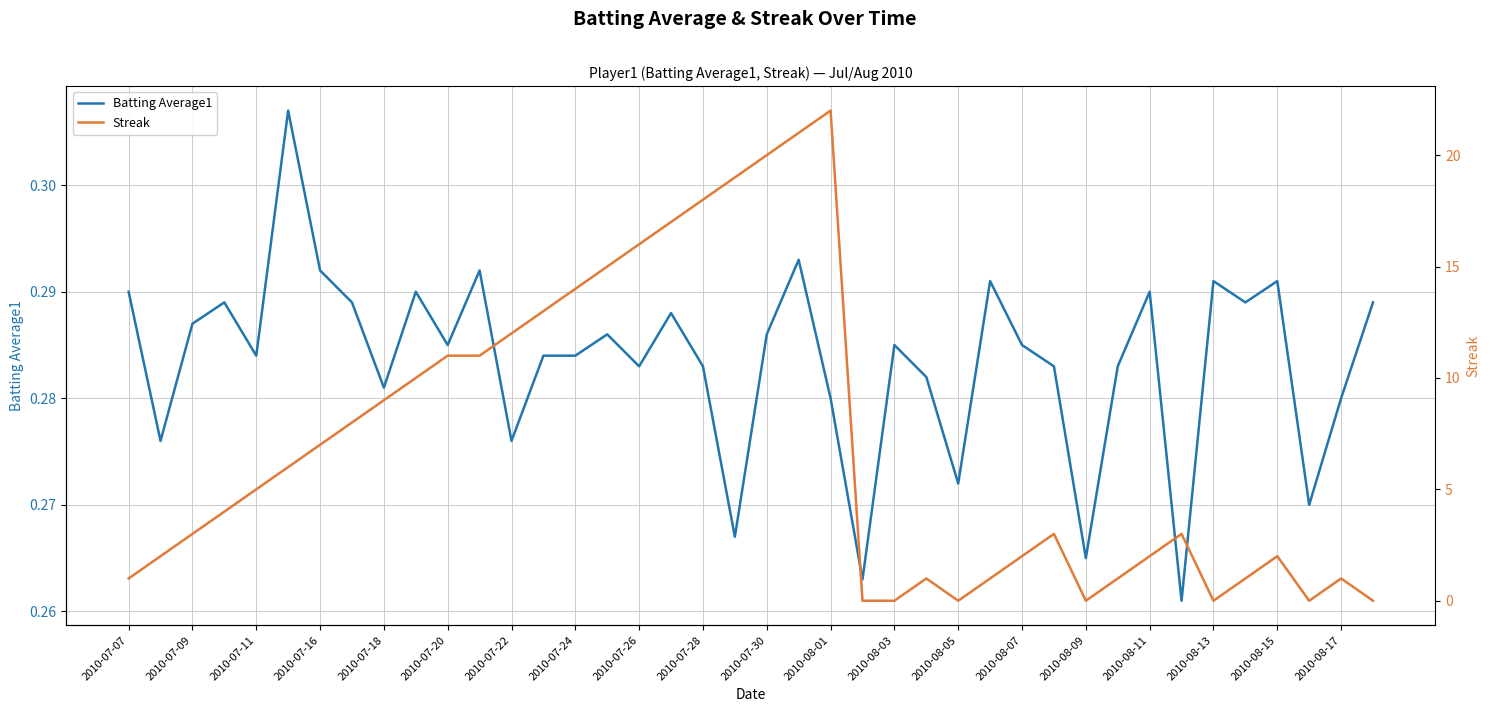

How many positive values does the Streak series have?

33